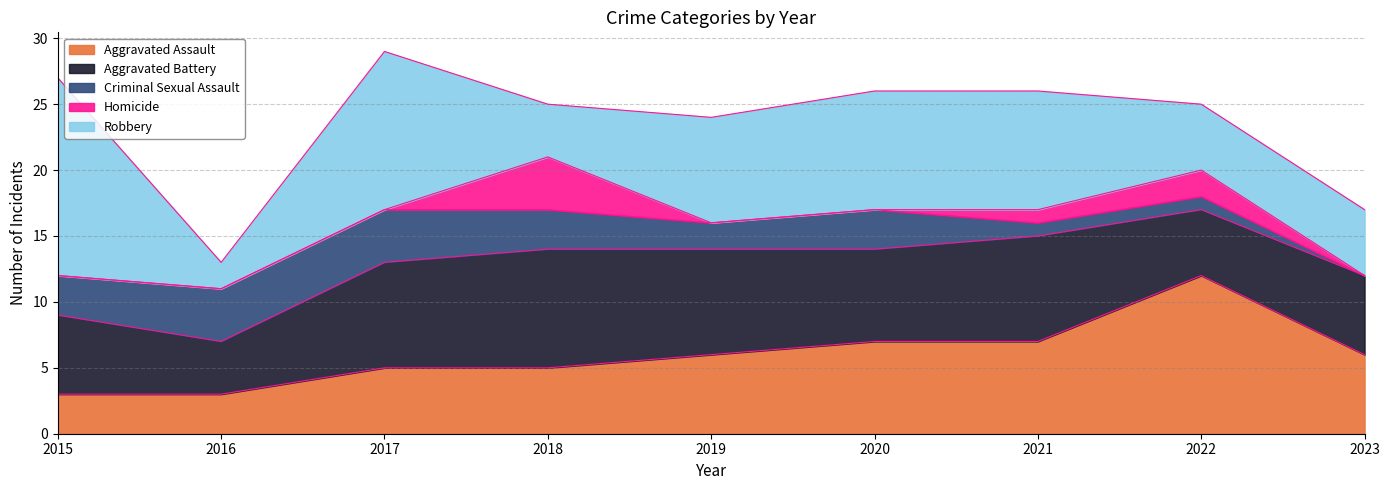

At which label does Aggravated Assault reach its peak?

2022